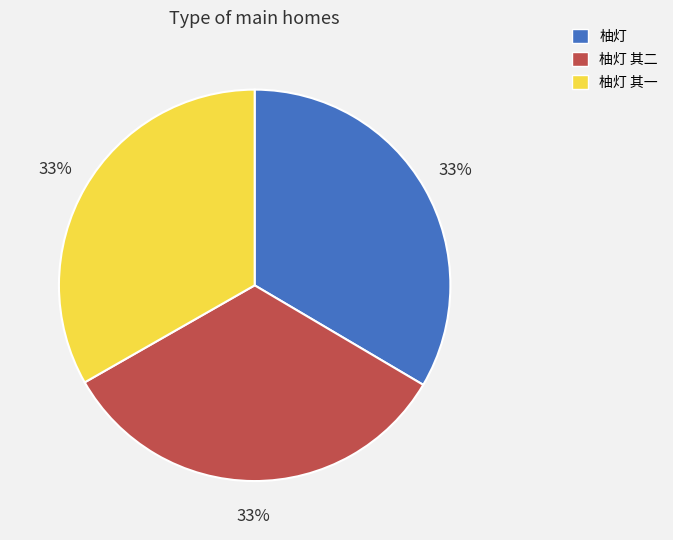

What is the ratio of the value at 柚灯 其二 to the value at 柚灯 其一?

1.0